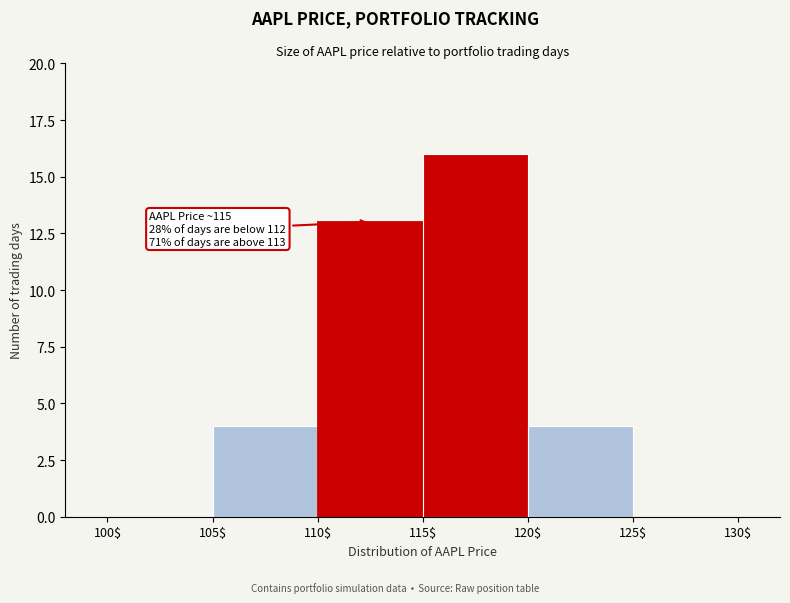

Which range on the x-axis has the tallest bar?

115$ to 120$